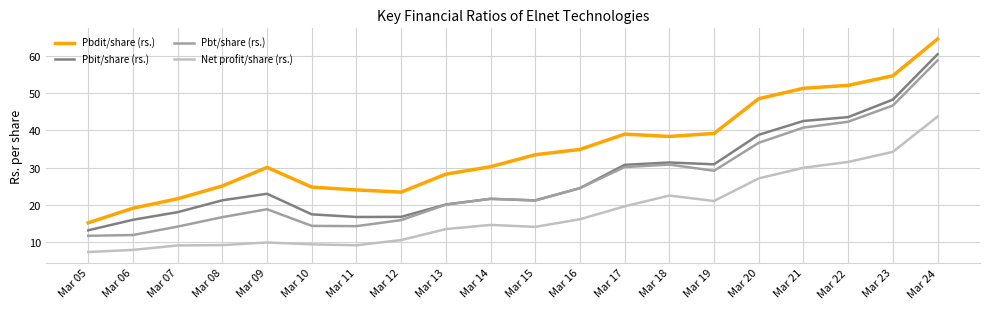

Rank the series at Mar 07 from lowest to highest value.

Net profit/share (rs.), Pbt/share (rs.), Pbit/share (rs.), Pbdit/share (rs.)